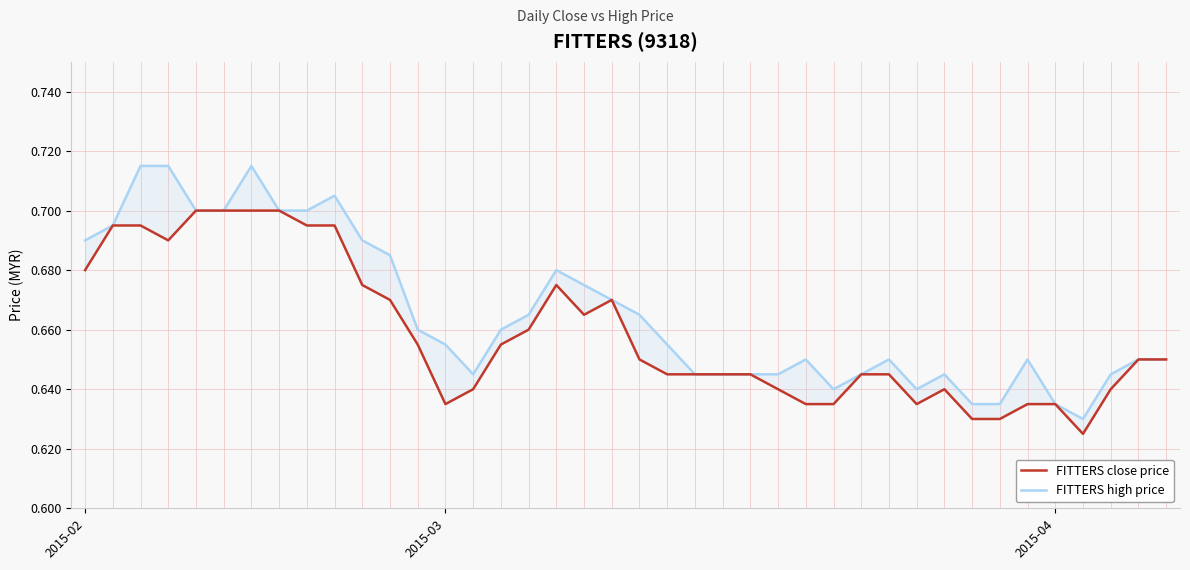

Which series has the largest range (max minus min)?

FITTERS high price